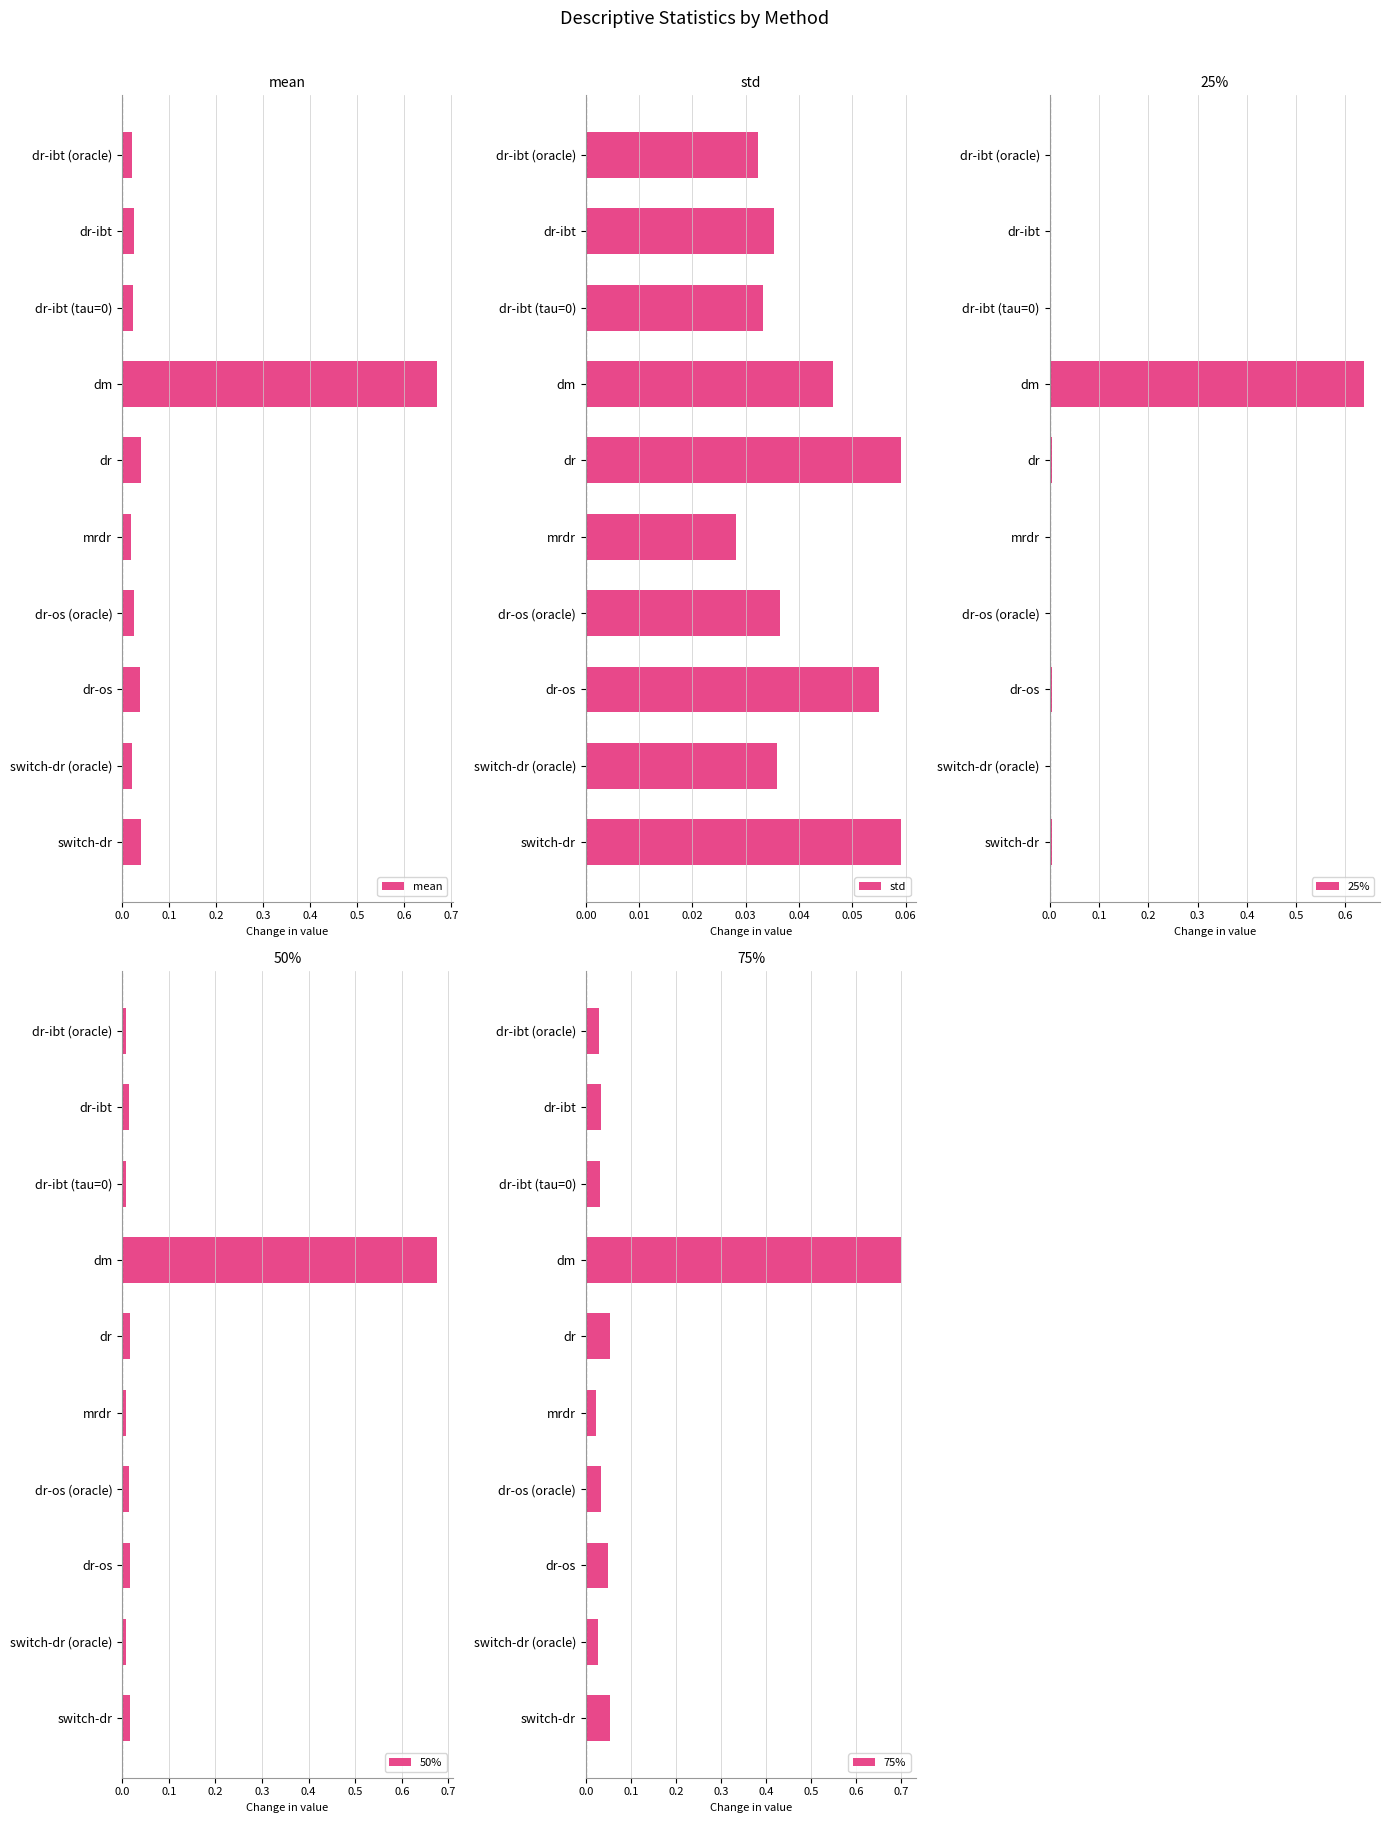

Is it true that 25% equals 0.0 at dr-os?

True